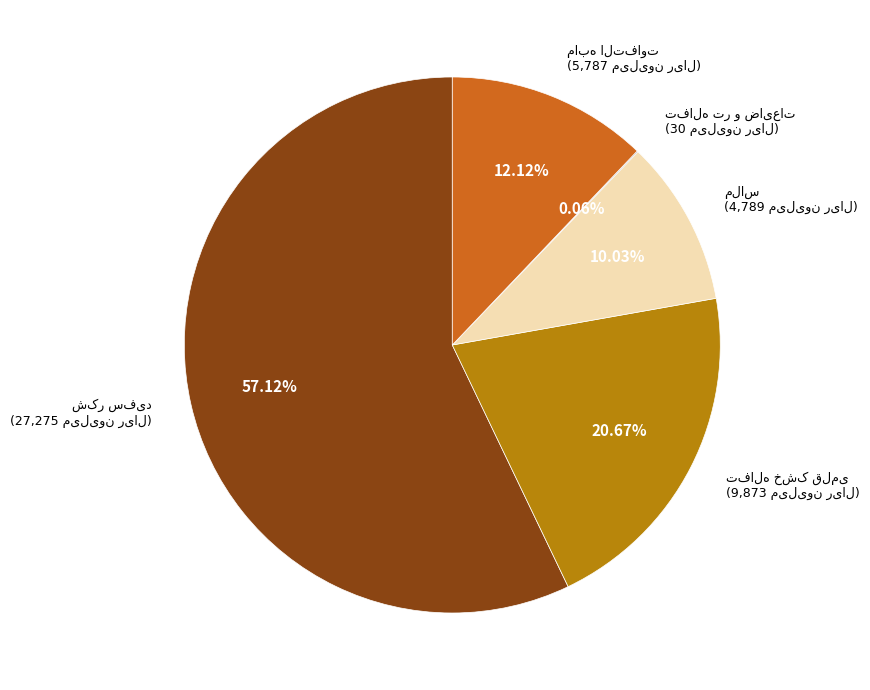

Is it true that ملاس is 1% of the pie?

False